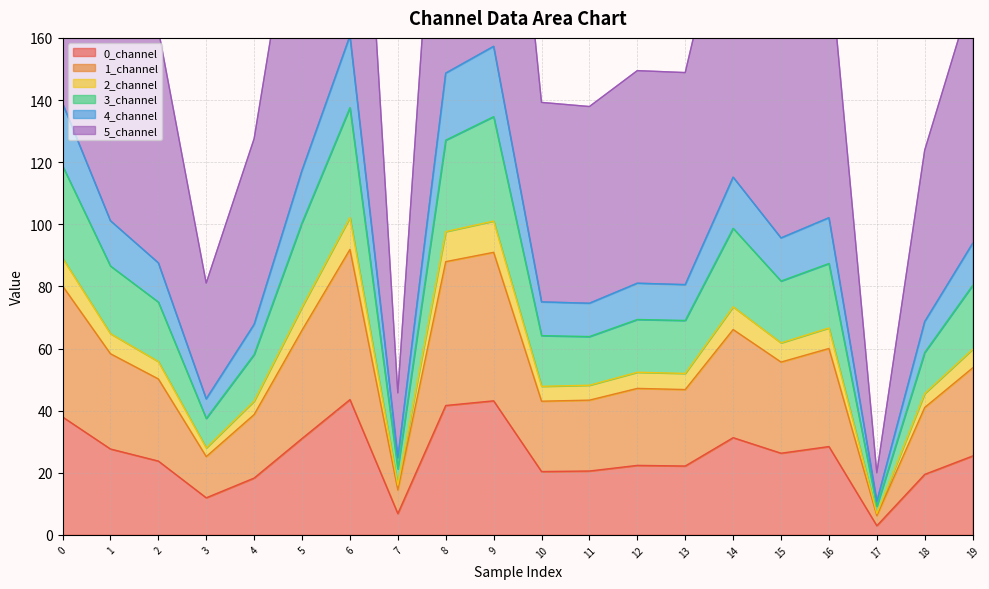

The value of 0_channel at 9 is 16.0. True or false?

False